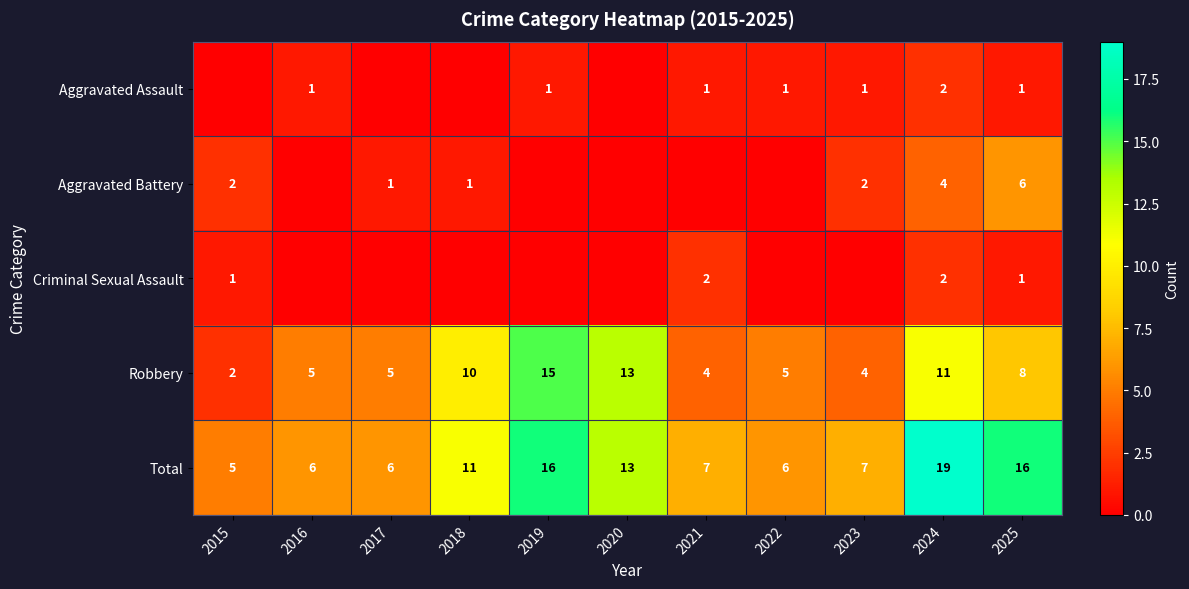

What is the highest value of the Robbery series?

15